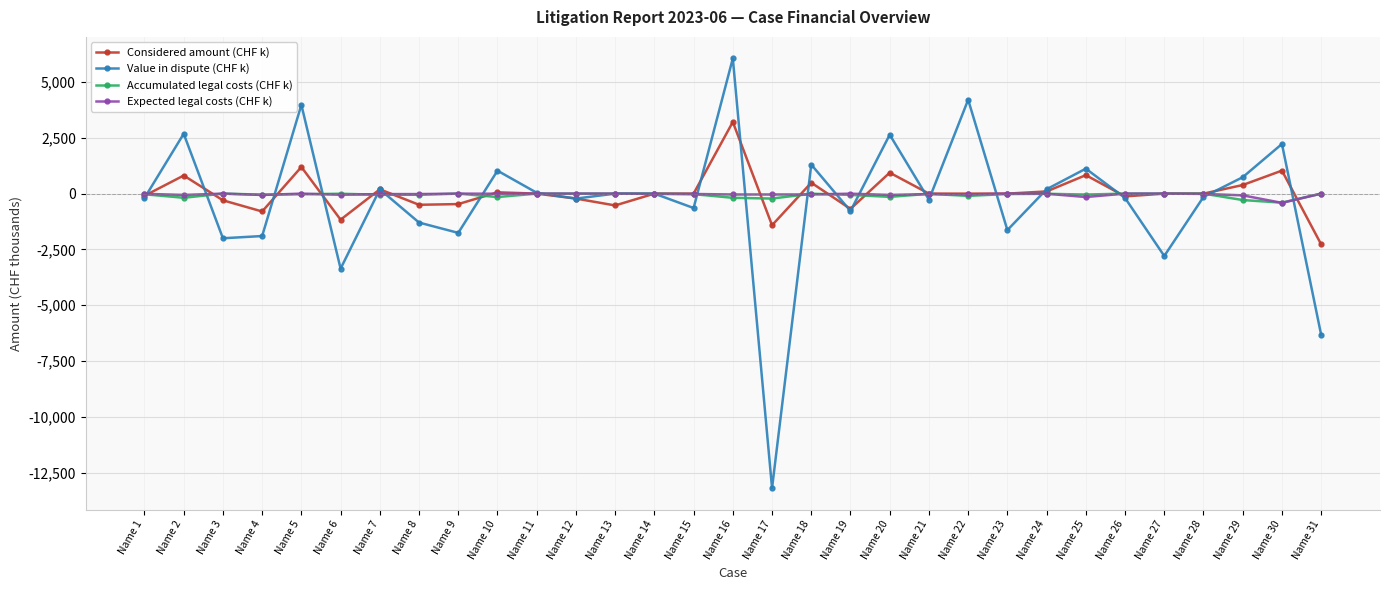

What are all the series names shown in the legend?

Considered amount (CHF k), Value in dispute (CHF k), Accumulated legal costs (CHF k), Expected legal costs (CHF k)